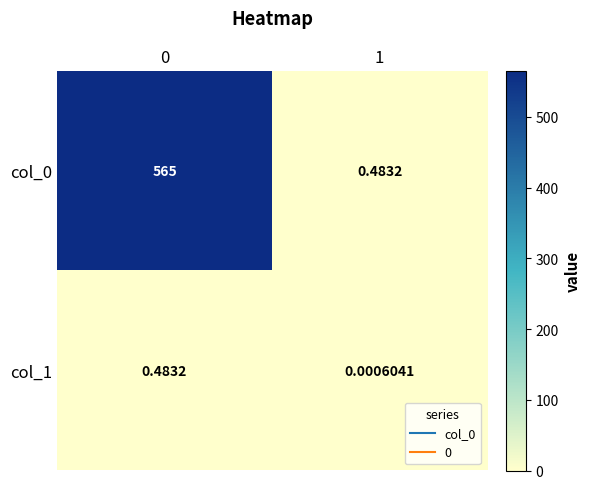

Count the number of data series in this chart.

2